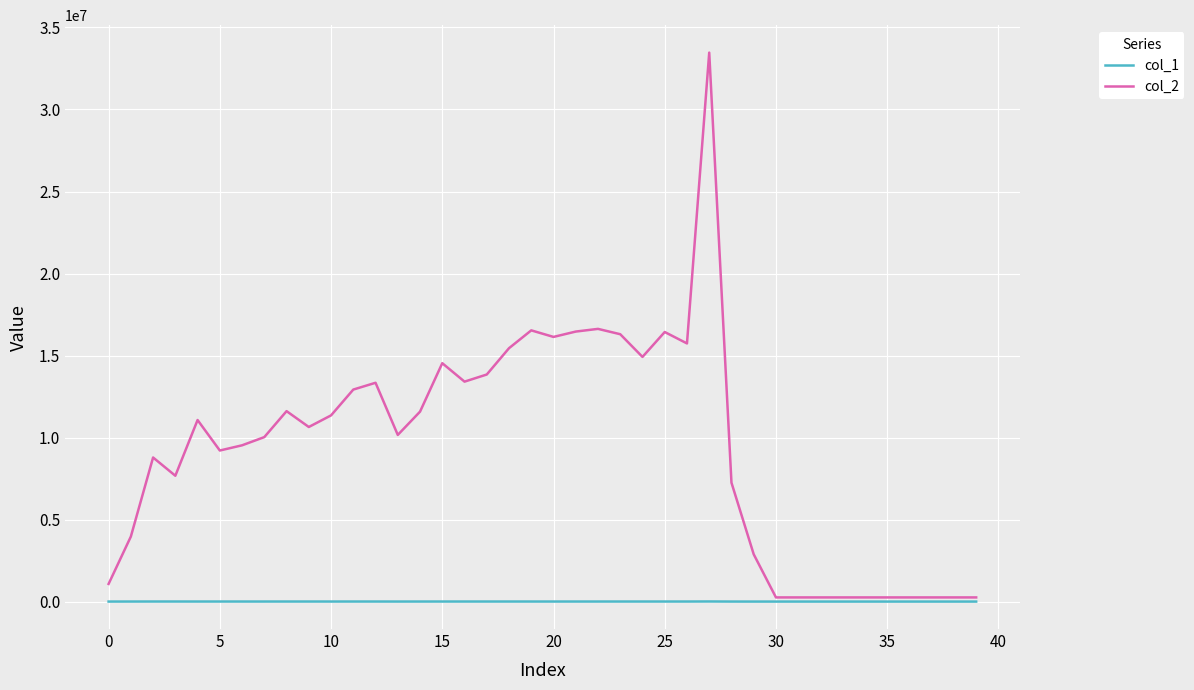

List the series in order of their peak value, lowest first.

col_1, col_2